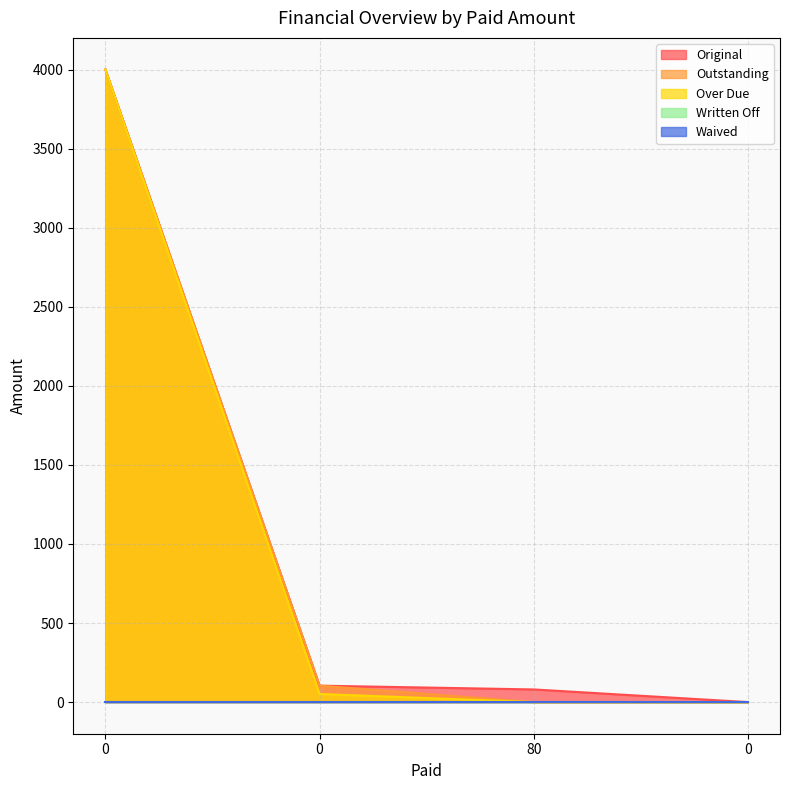

At 0, list the series in order from smallest to largest.

Original, Outstanding, Over Due